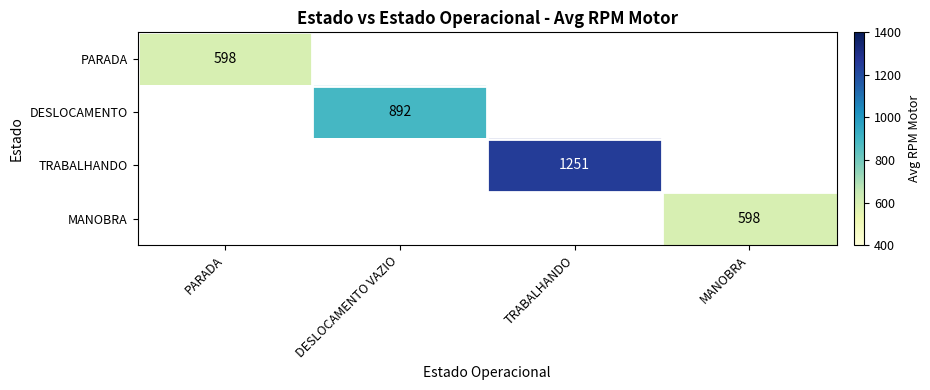

True or false: DESLOCAMENTO has a value of 263 at DESLOCAMENTO VAZIO.

False